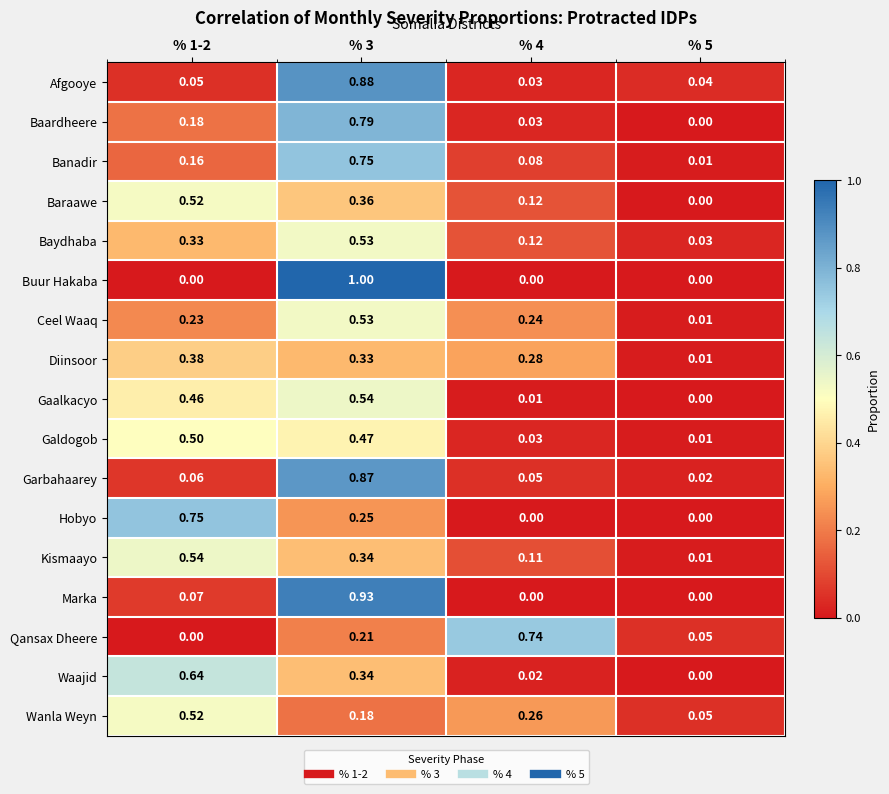

At how many categories does at least one series exceed 0?

4